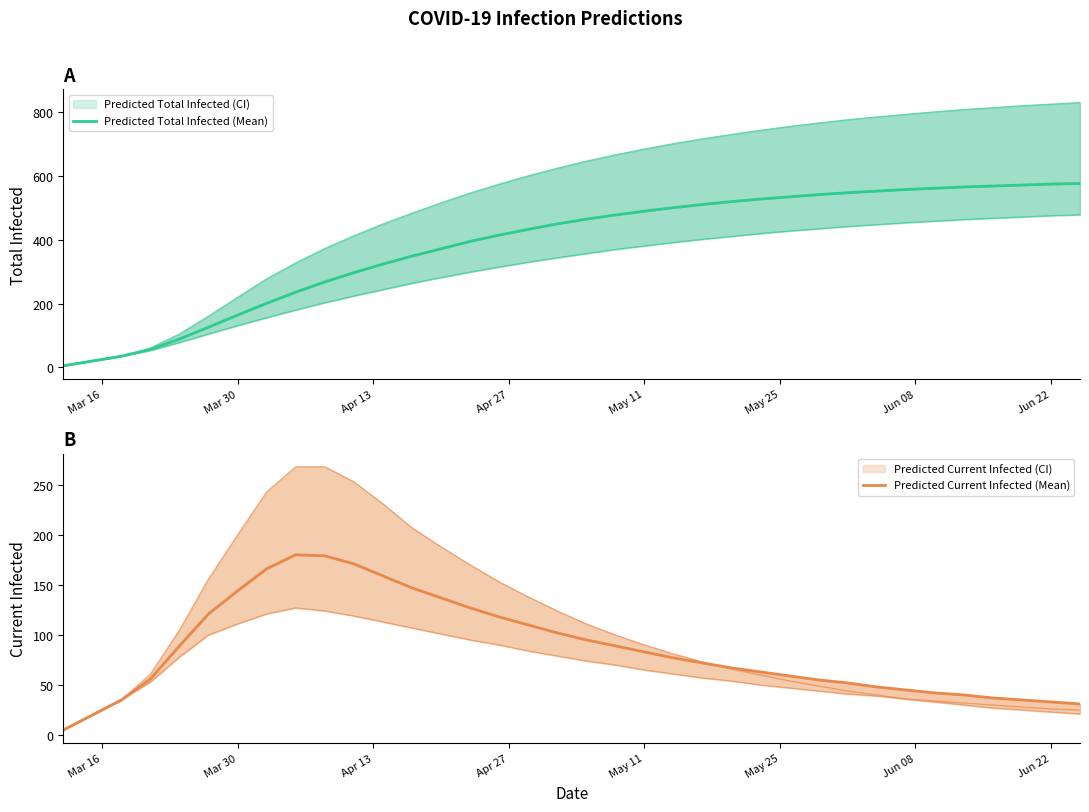

True or false: Predicted Total Infected (Mean) has more than 1 points higher than both neighbors.

False